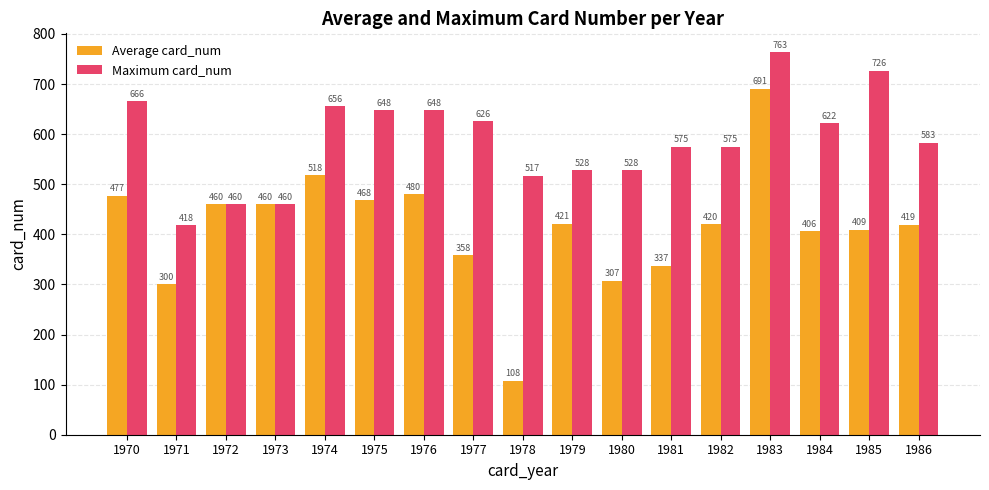

What is the approximate value of Average card_num at 1982?

420